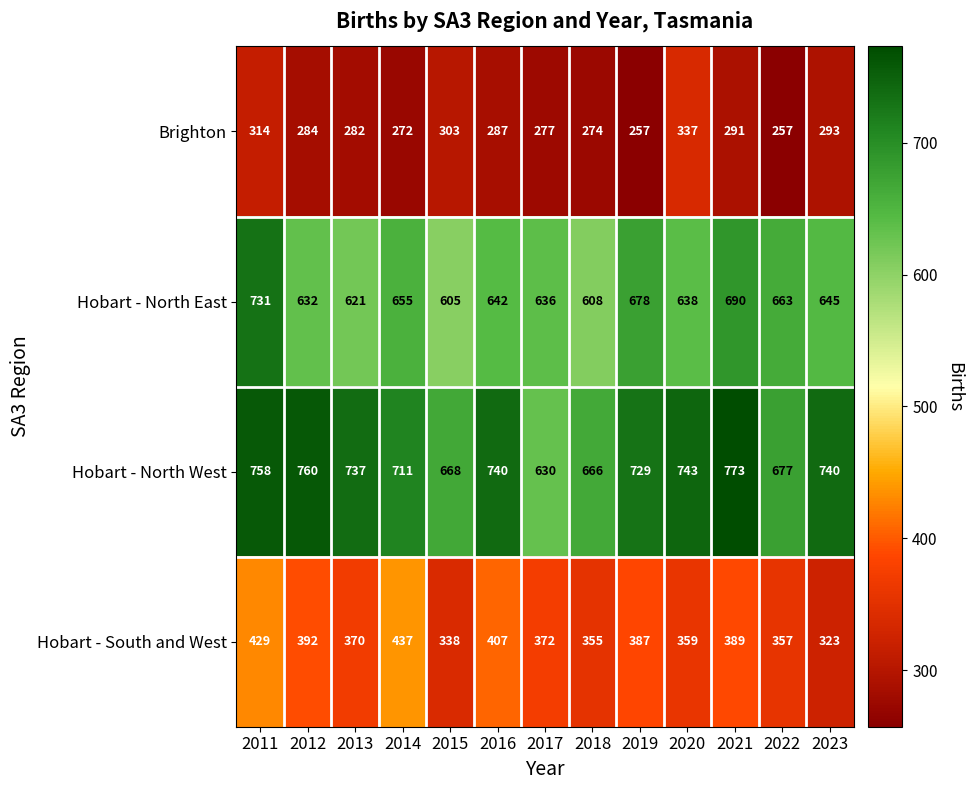

Rank the series by their average value, from lowest to highest.

Brighton, Hobart - South and West, Hobart - North East, Hobart - North West